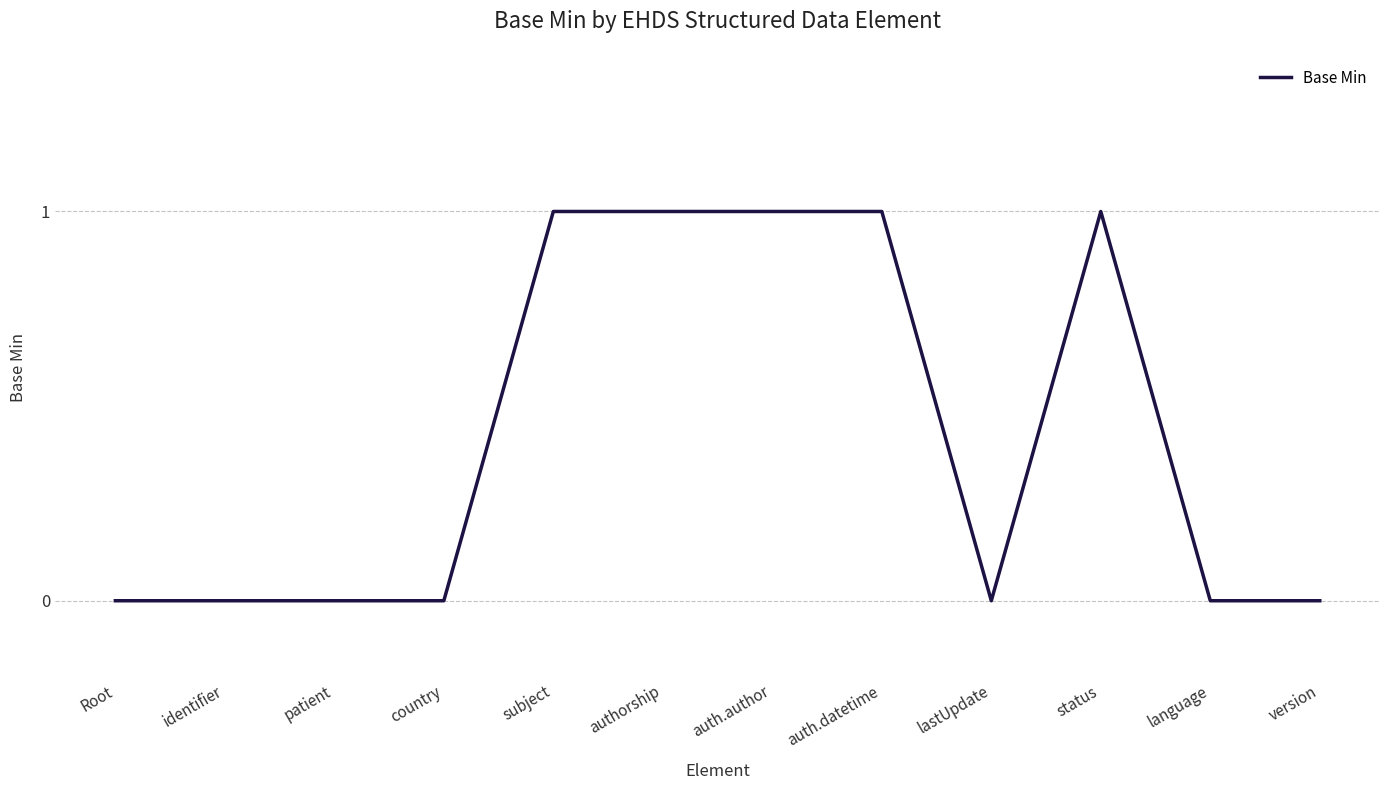

Which has a higher value, country or subject?

subject